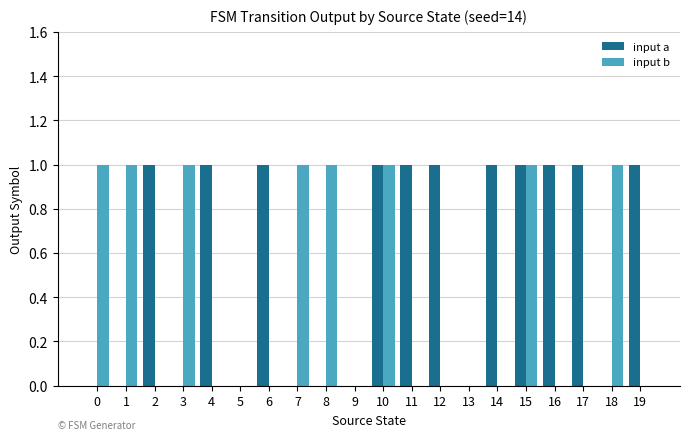

What is the sum of all input a values?

11